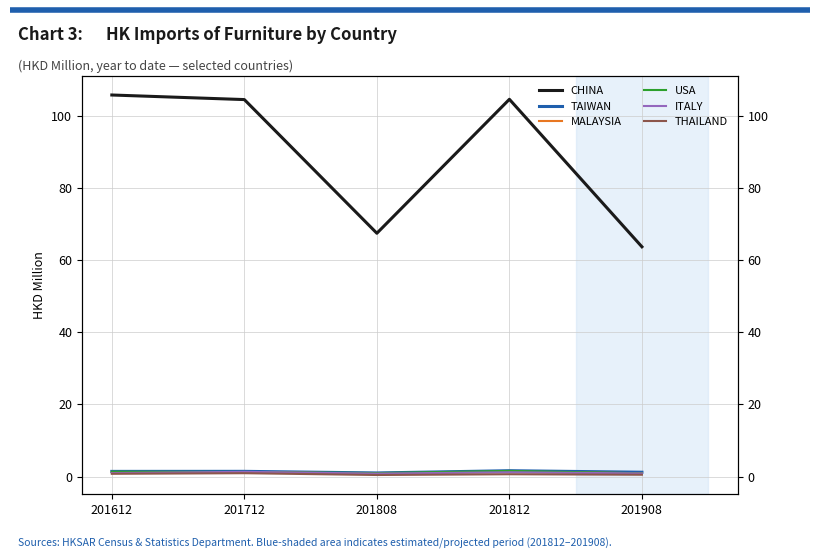

What are all the series names shown in the legend?

CHINA, TAIWAN, MALAYSIA, USA, ITALY, THAILAND